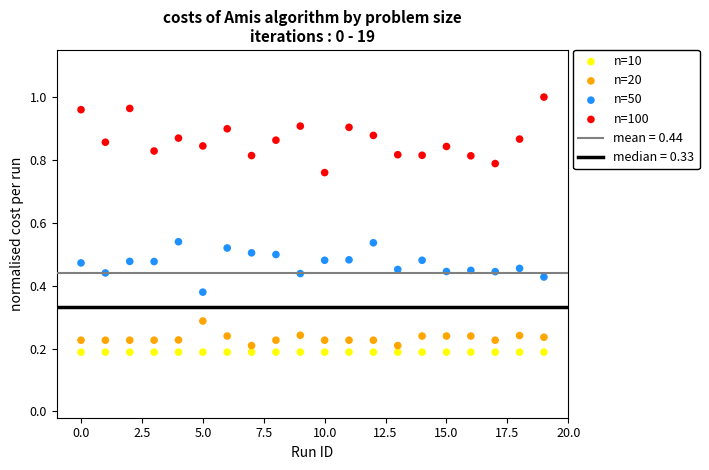

Which series reaches the maximum Y coordinate?

n=100